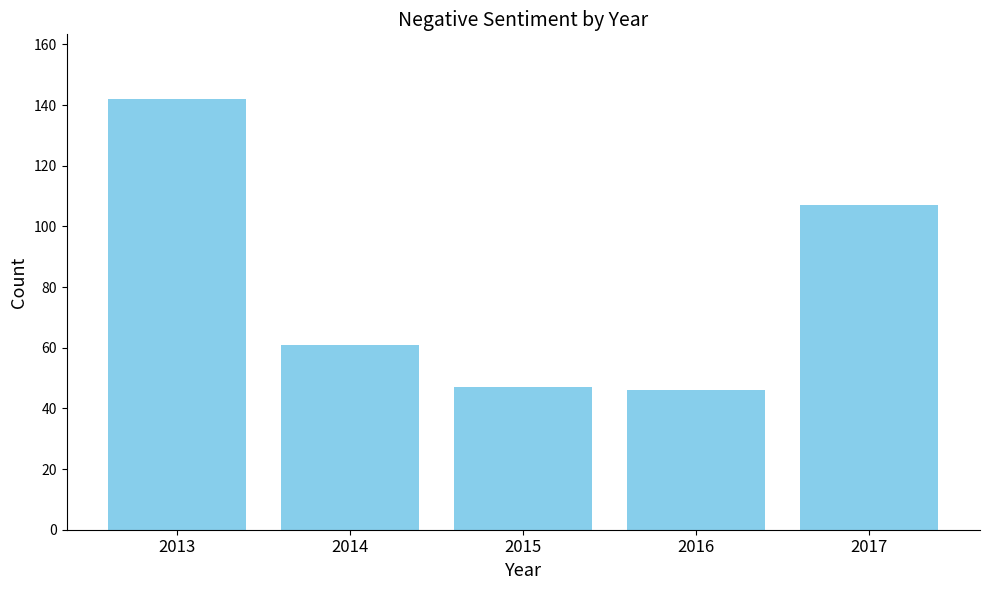

The value at 2013 is 224. True or false?

False